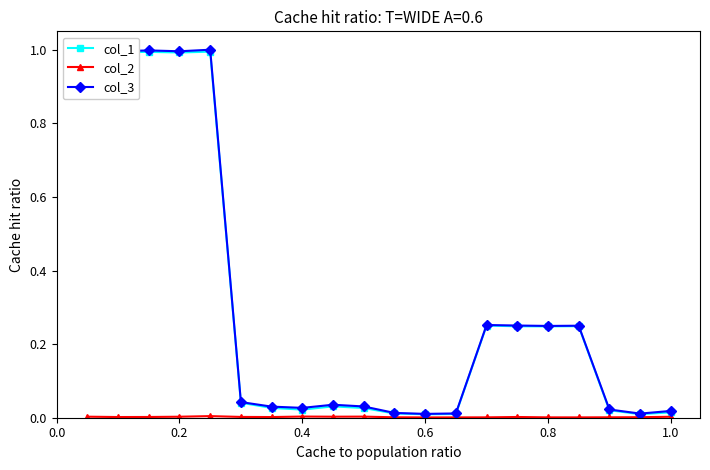

Which series has the largest range (max minus min)?

col_3